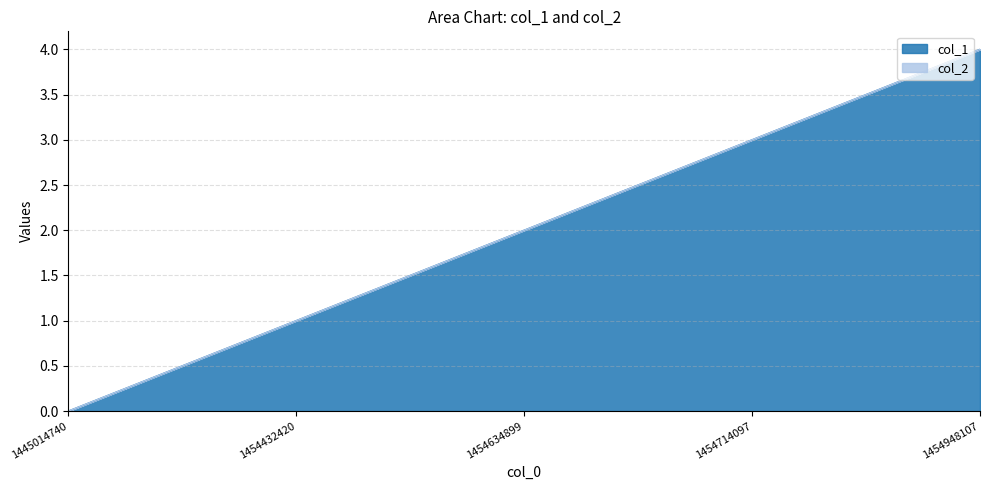

What is the value of the 4th point from the left?

3